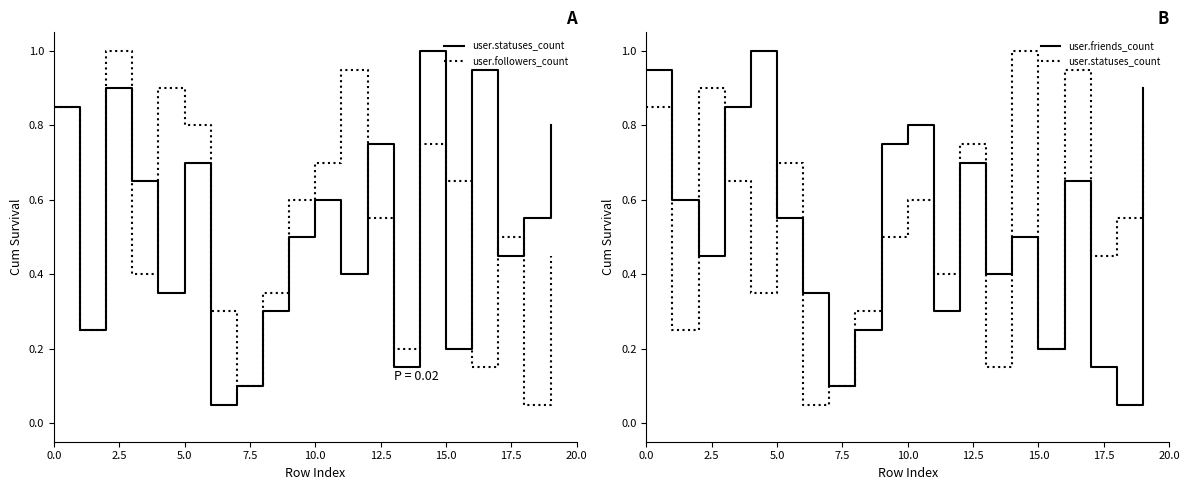

What is the sum of the user.friends_count values at 17.5 and 14?

0.6